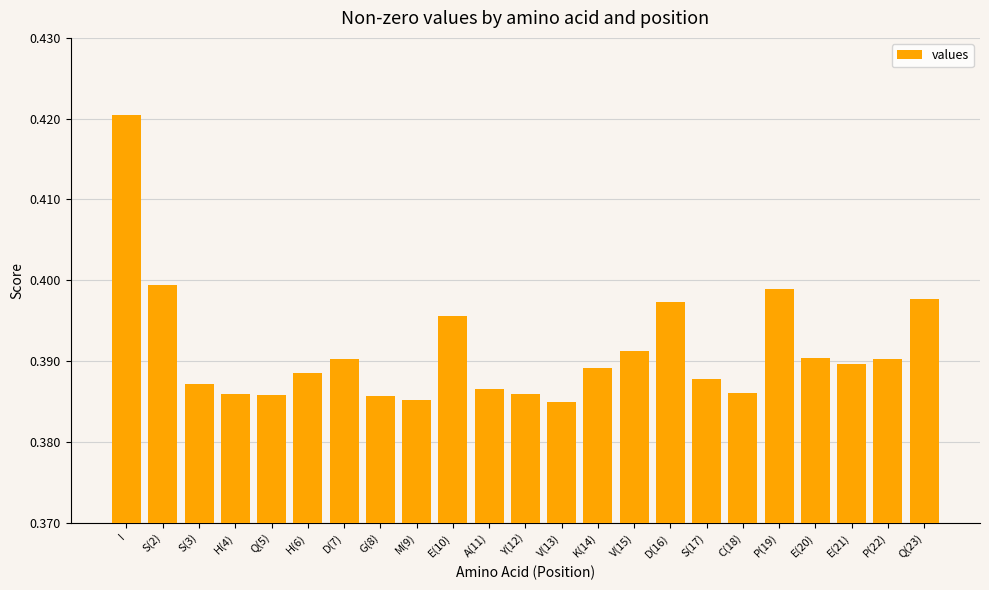

Which label corresponds to the largest value in the chart?

I